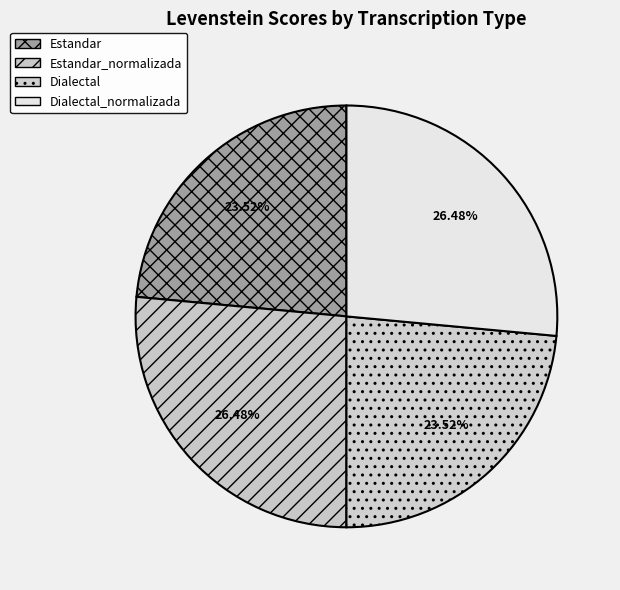

How many slices are in this pie chart?

4